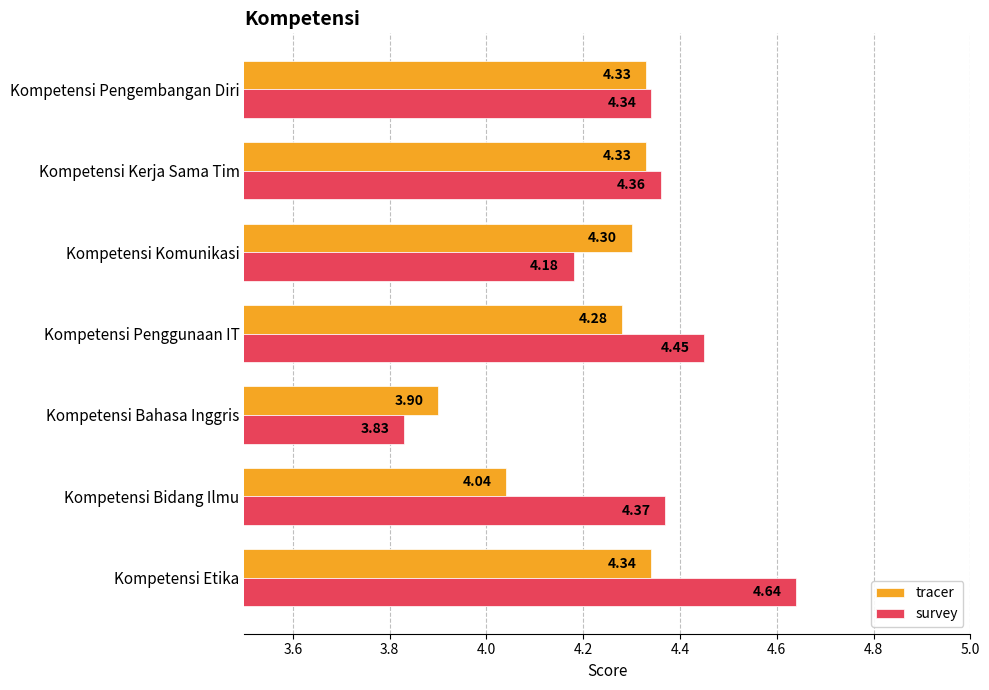

What is the sum of all tracer values?

29.5